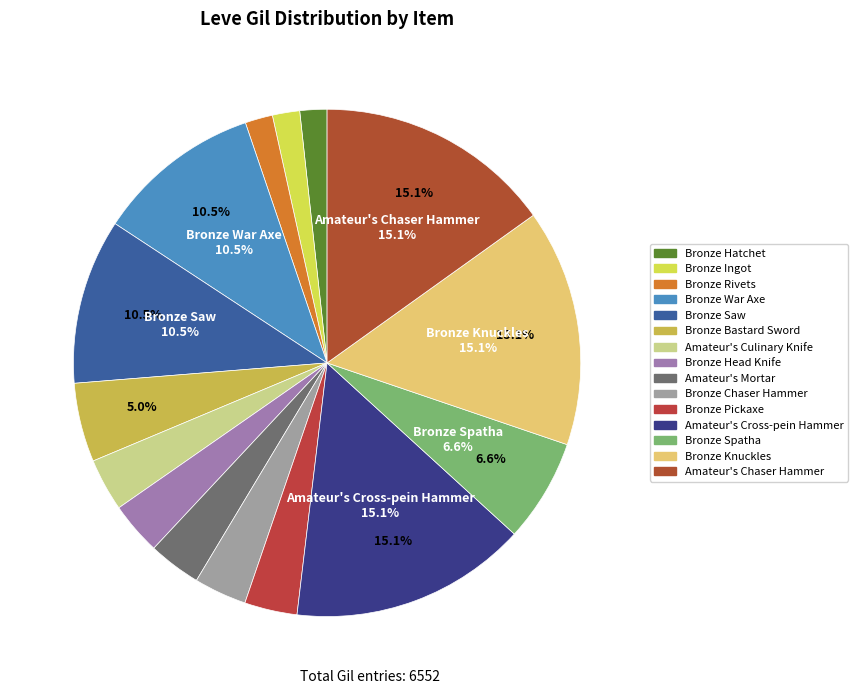

Which slice is the largest?

Amateur's Cross-pein Hammer